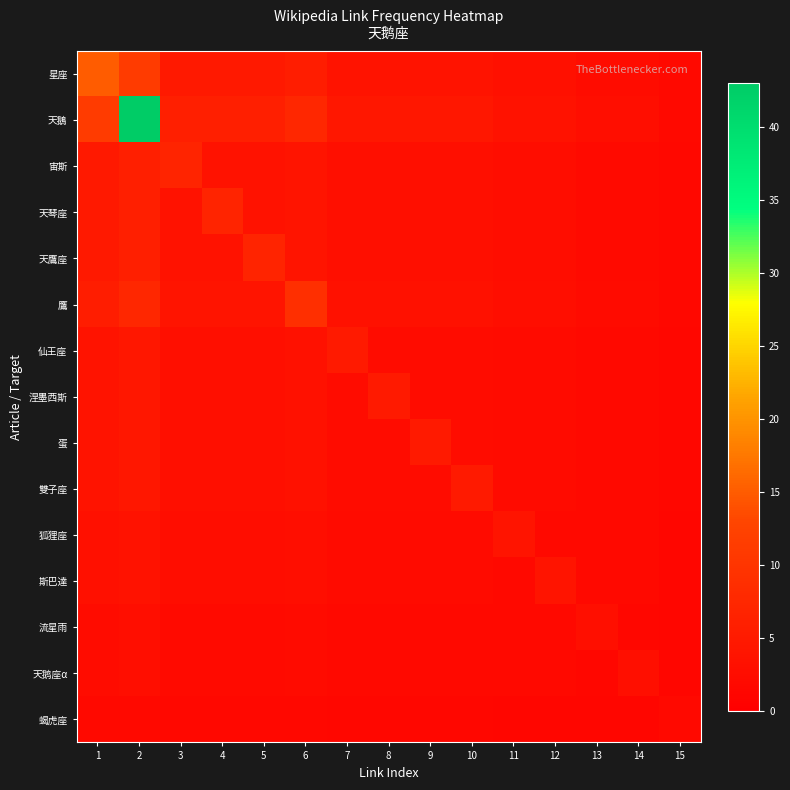

Between 15 and 13, which is larger?

13